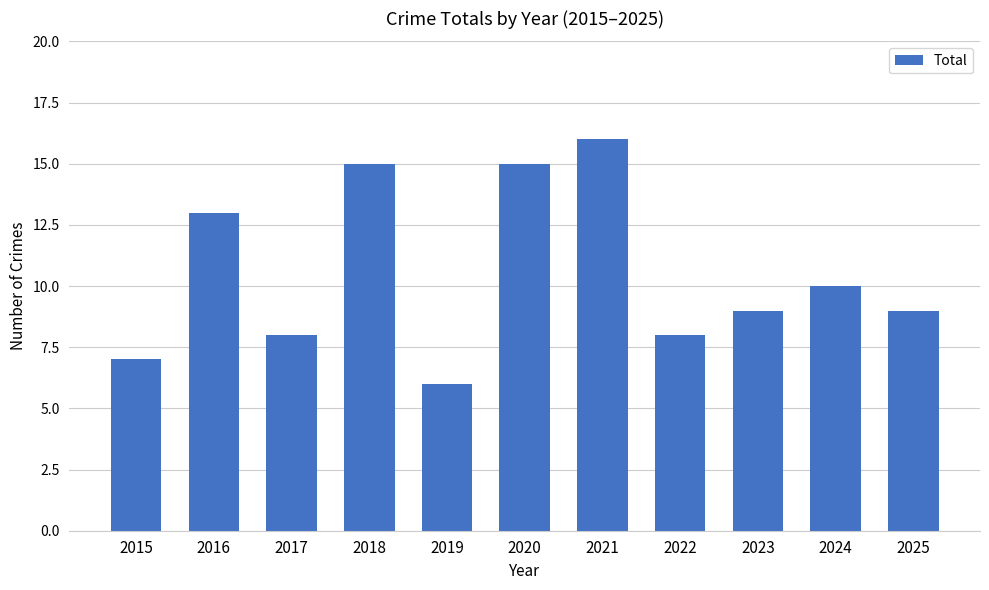

What is the change in value from 2018 to 2019?

-9